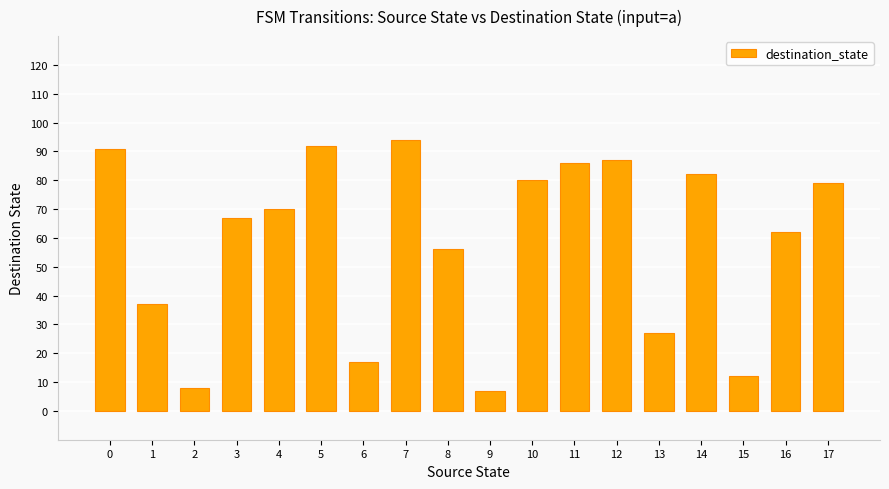

Between 12 and 1, which is larger?

12